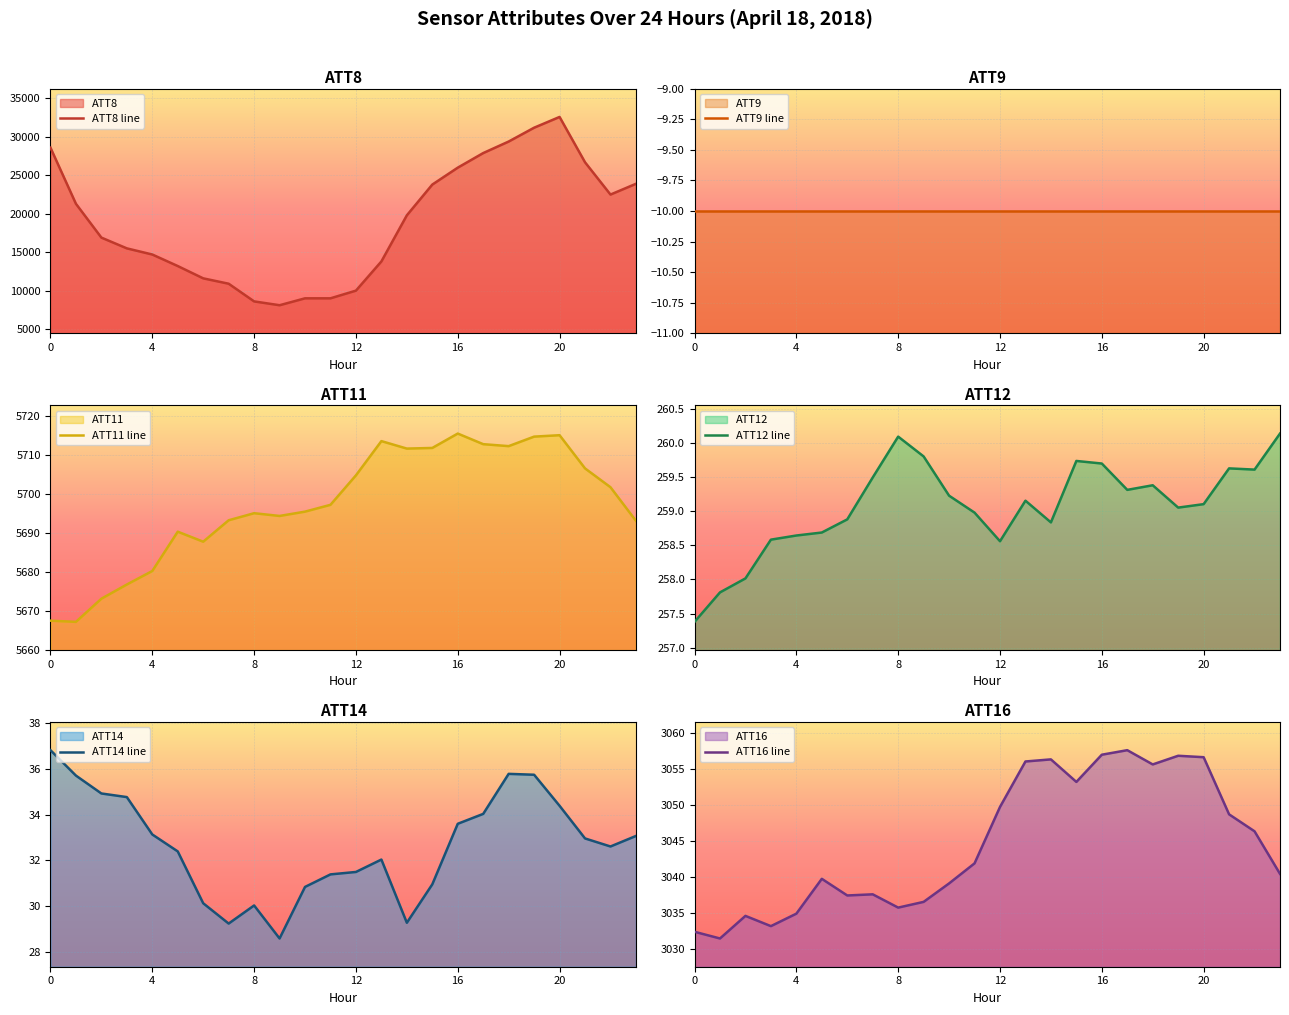

True or false: ATT11 line has a value of 7644.9 at 0.

False